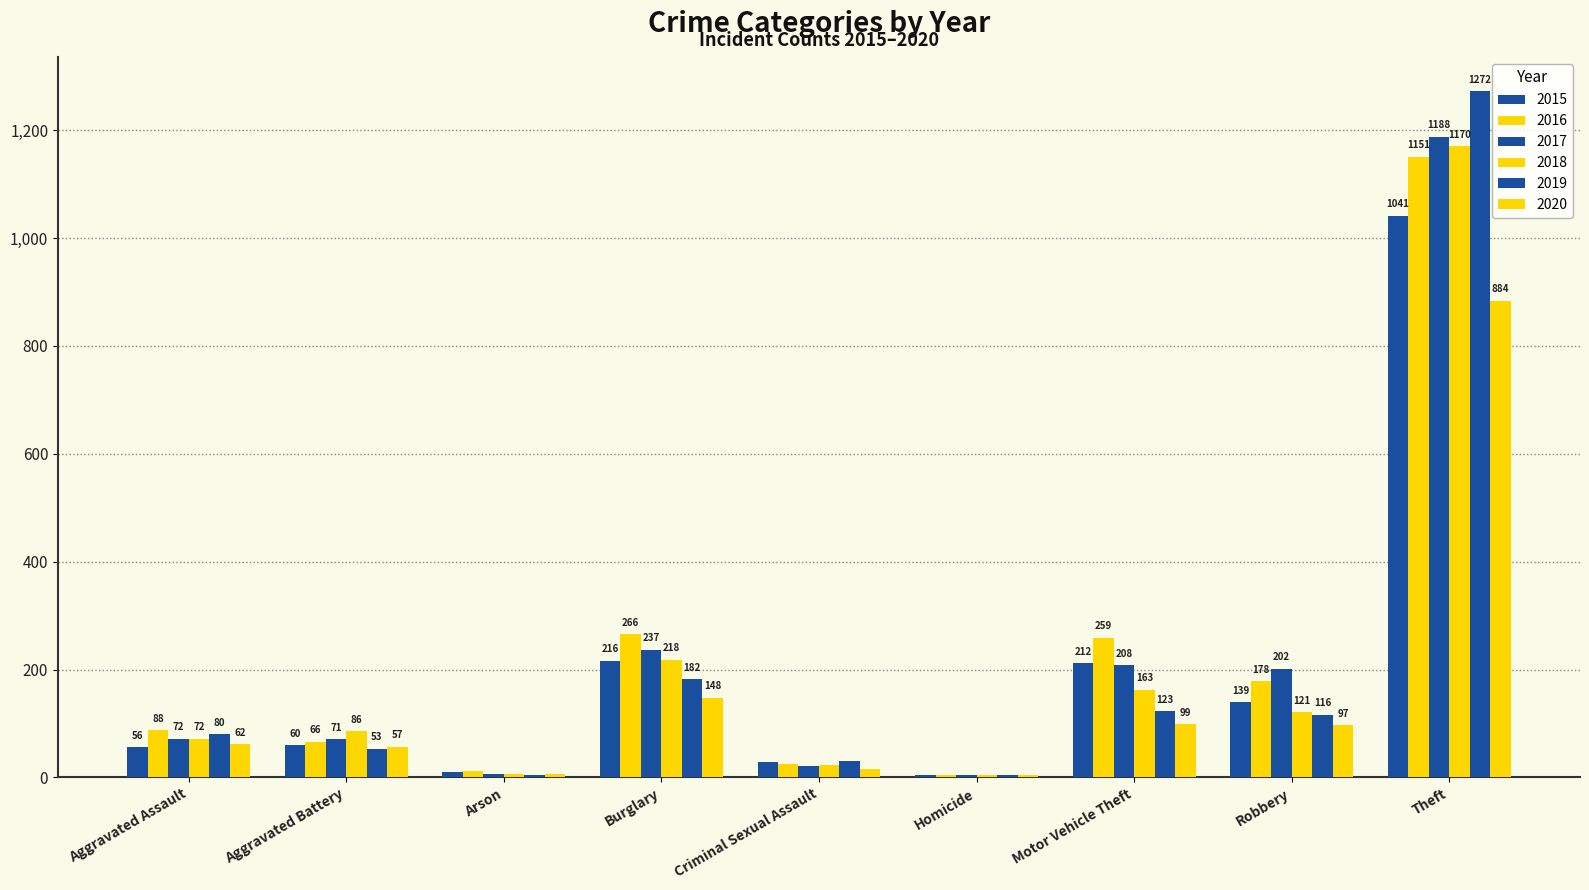

How many distinct data groups are displayed?

6